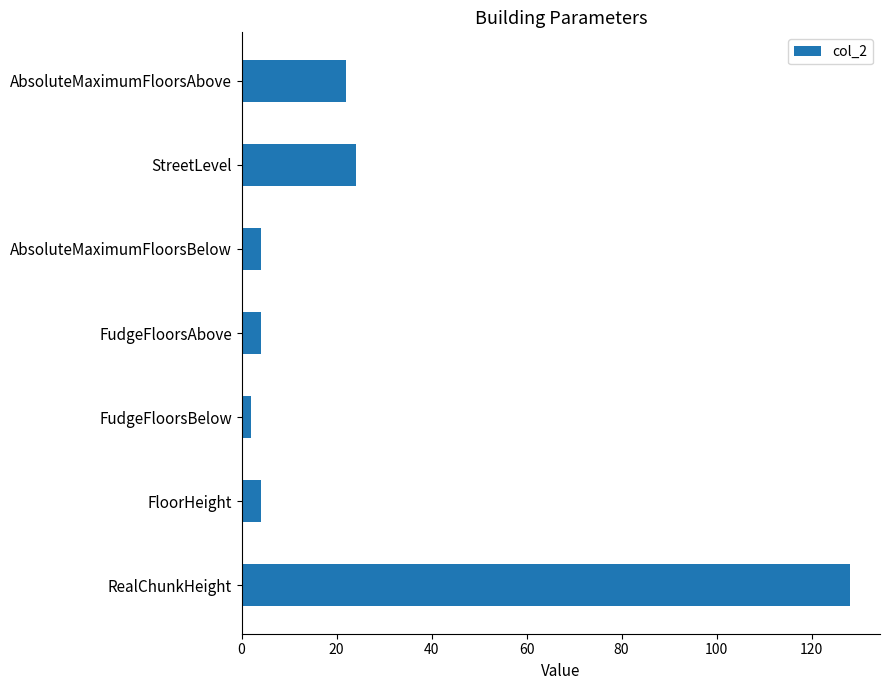

How many series are shown in this chart?

1